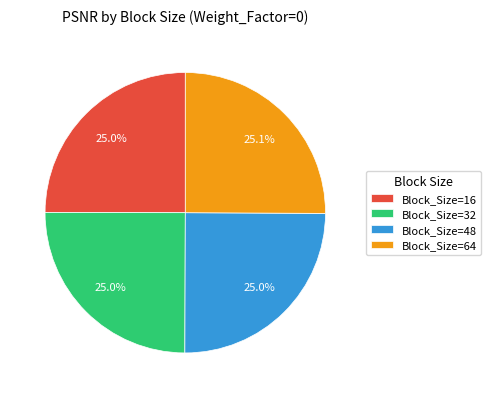

Count the number of slices in the pie.

4